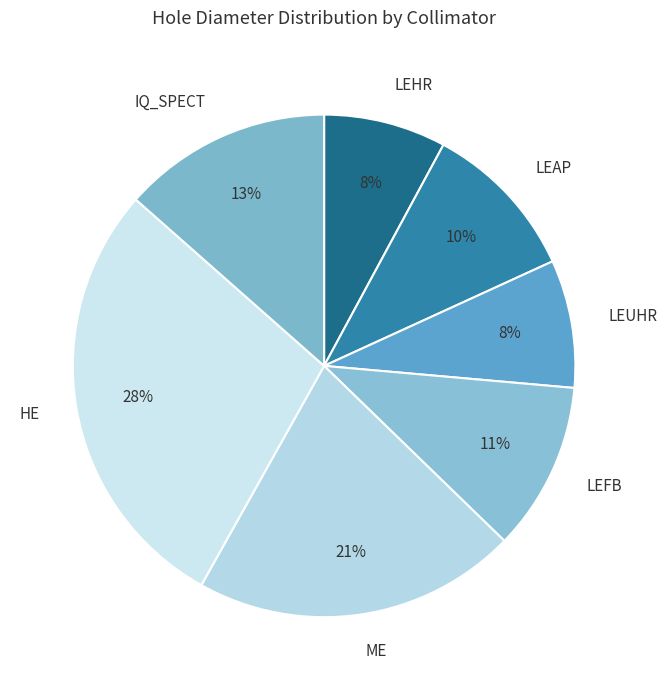

True or false: LEHR accounts for 1% of the total.

False